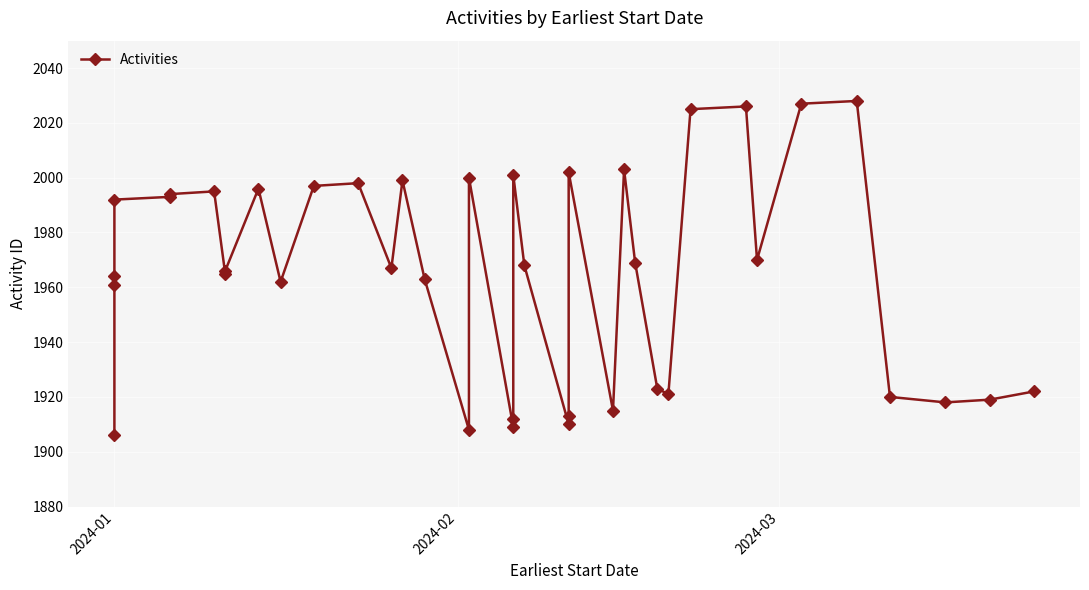

How many points are higher than both their immediate neighbors (excluding endpoints)?

10